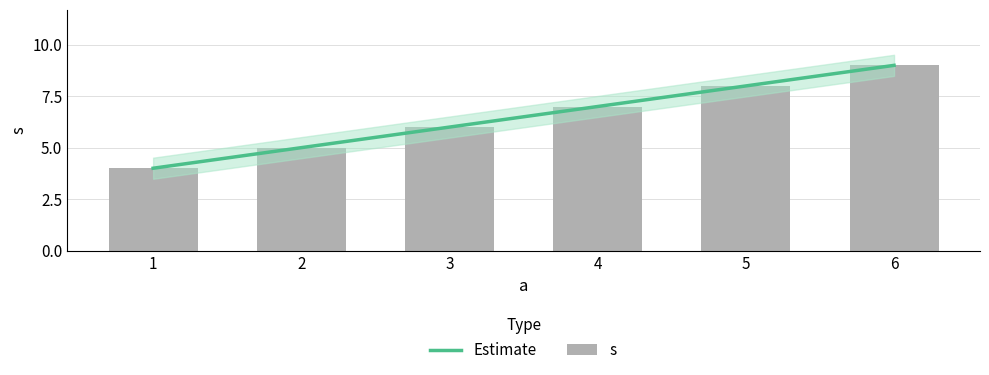

Count the number of values greater than 7.

2